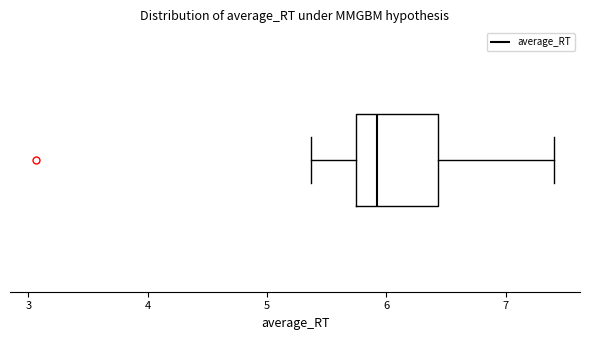

Transcribe this box plot: give where the median line is, the range the box spans, and where the two whiskers end, as read against the x-axis. The values are not printed on the chart, so give them approximately, as read against the axis.

median 5.9, box 5.7 to 6.4, whiskers 5.4 to 7.4